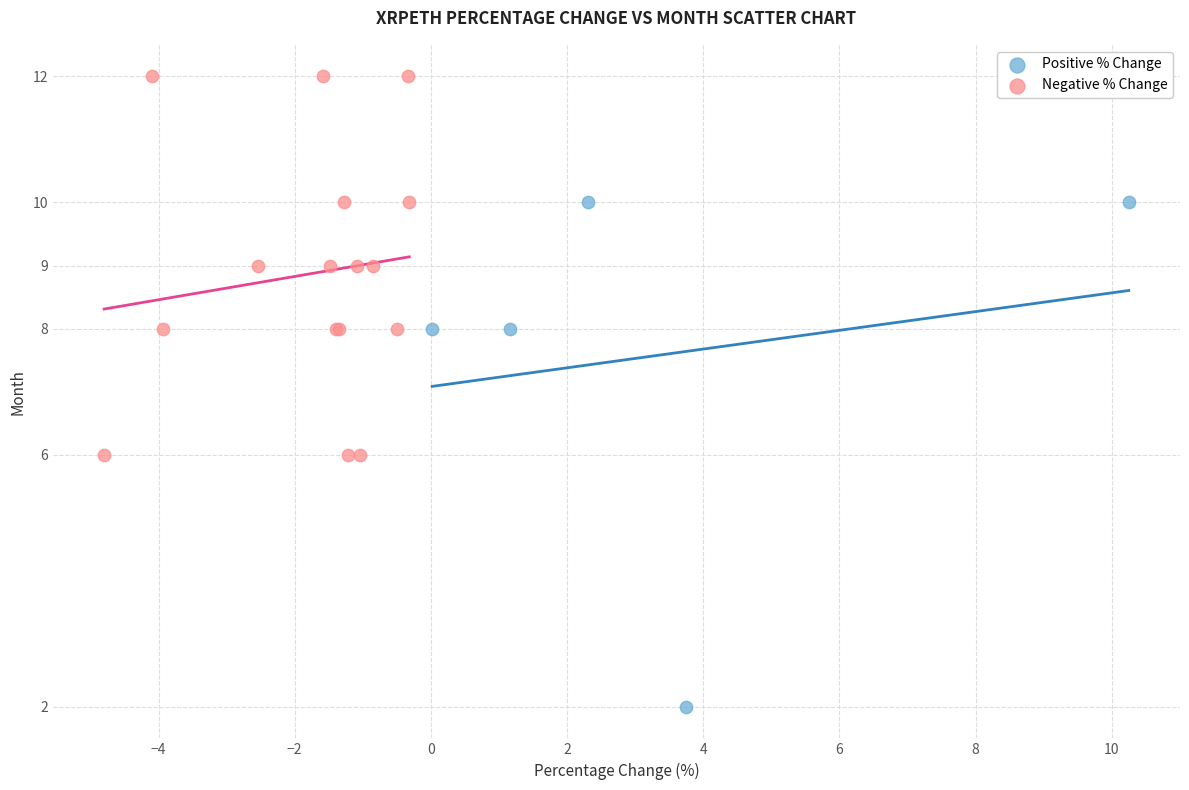

Which series contains the lowest Y value?

Positive % Change